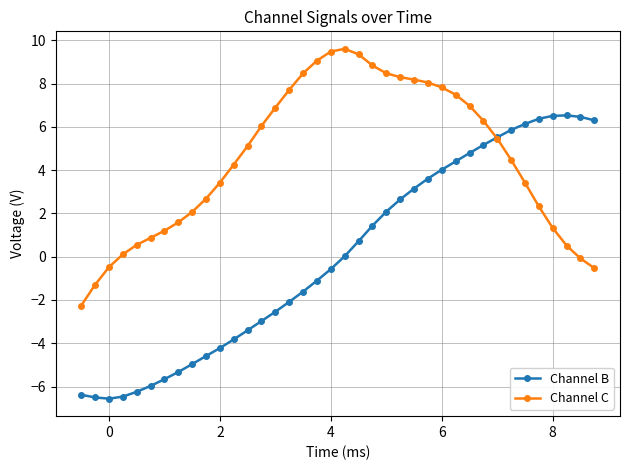

Rank the series by their maximum value, from highest to lowest.

Channel C, Channel B